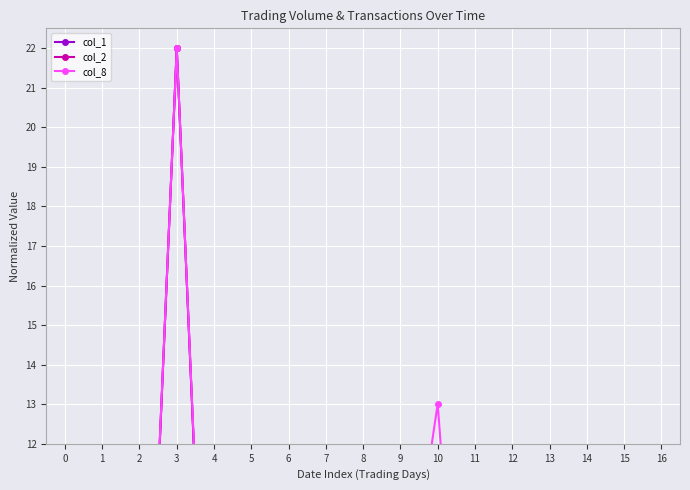

Which category has the lowest value across all series?

7